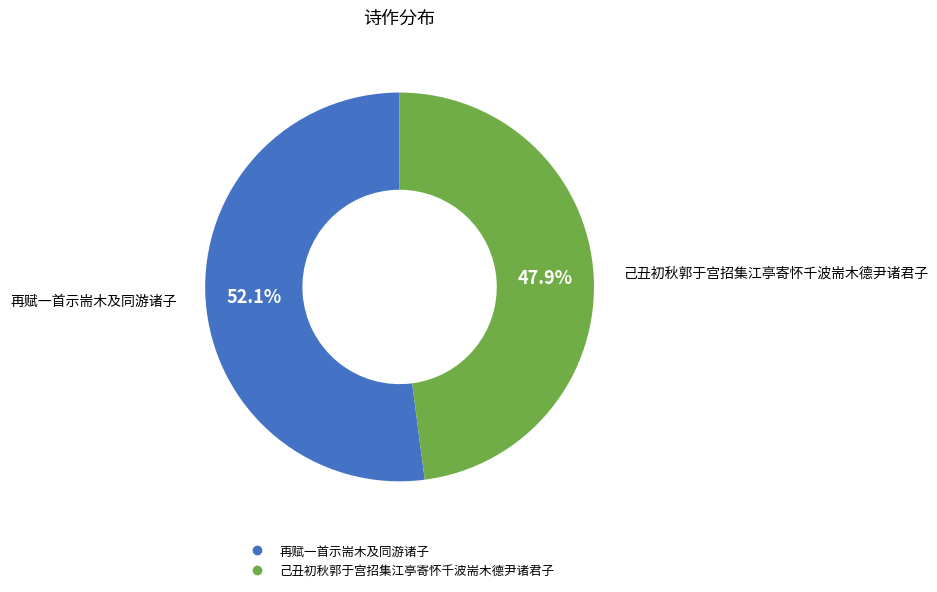

Which category accounts for the majority?

再赋一首示耑木及同游诸子